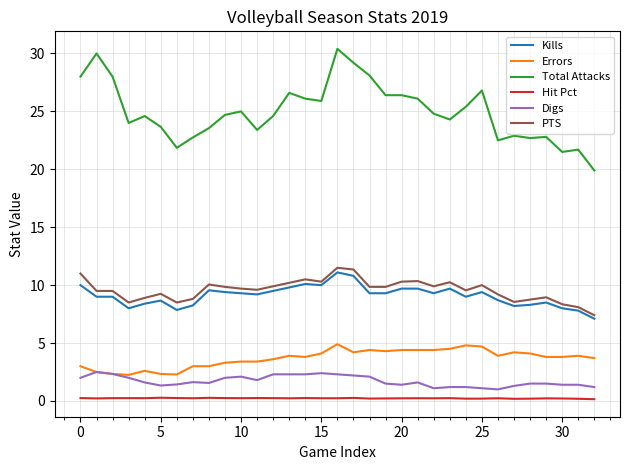

Which series has the largest range (max minus min)?

Total Attacks